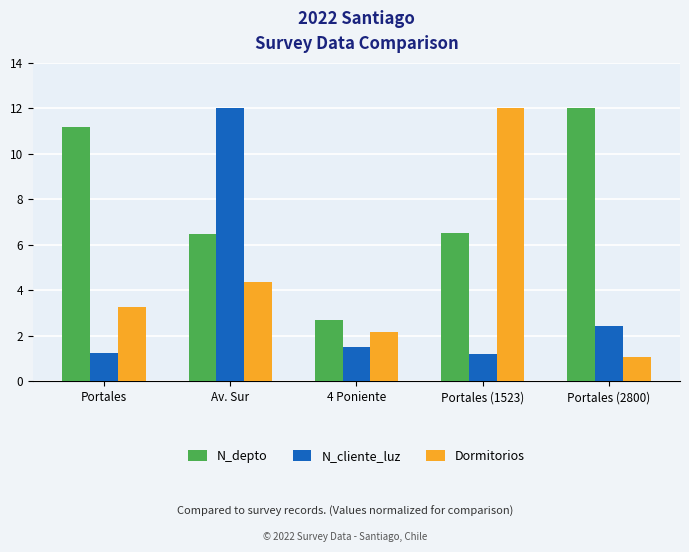

Reading left to right, list all the values displayed in this chart.

N_depto: 11.2	6.5	2.7	6.5	12.0
N_cliente_luz: 1.2	12.0	1.5	1.2	2.4
Dormitorios: 3.3	4.4	2.2	12.0	1.1